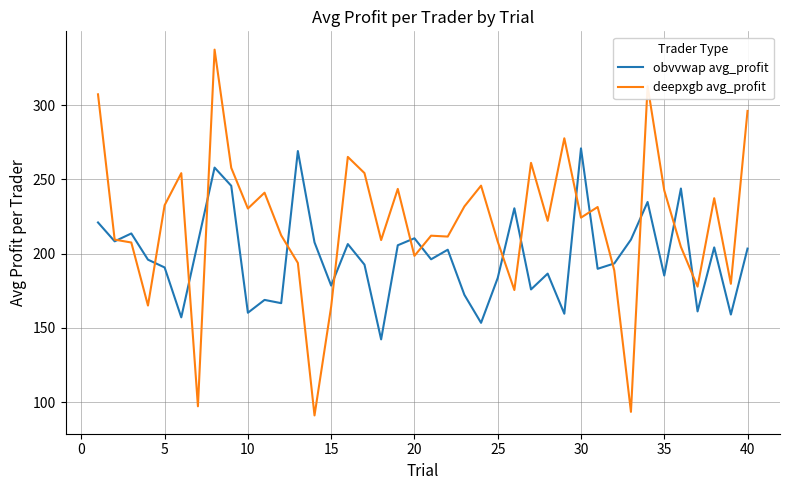

What is the minimum value shown in the chart?

91.1